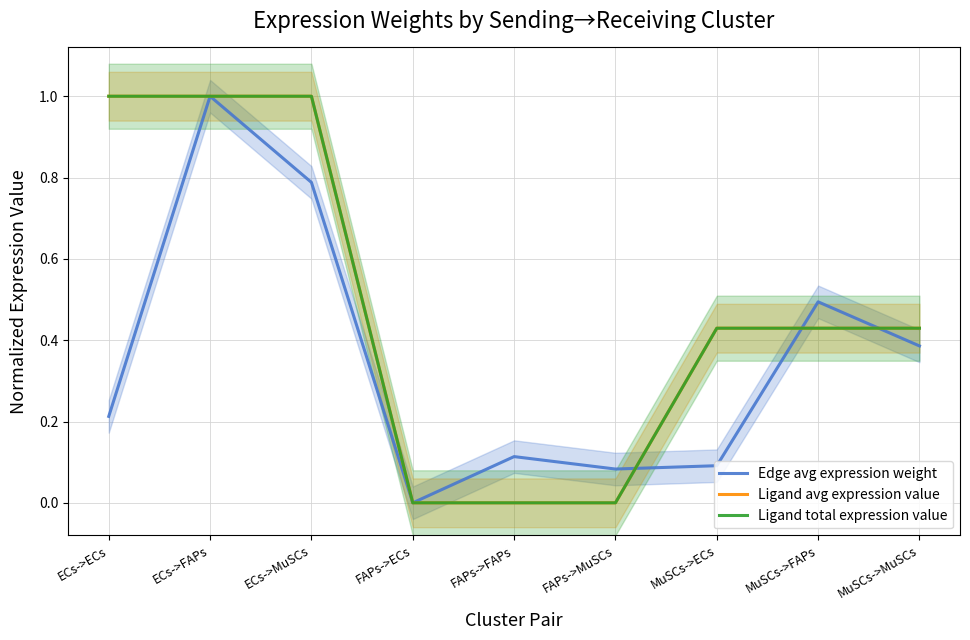

What is the greatest value displayed?

1.0